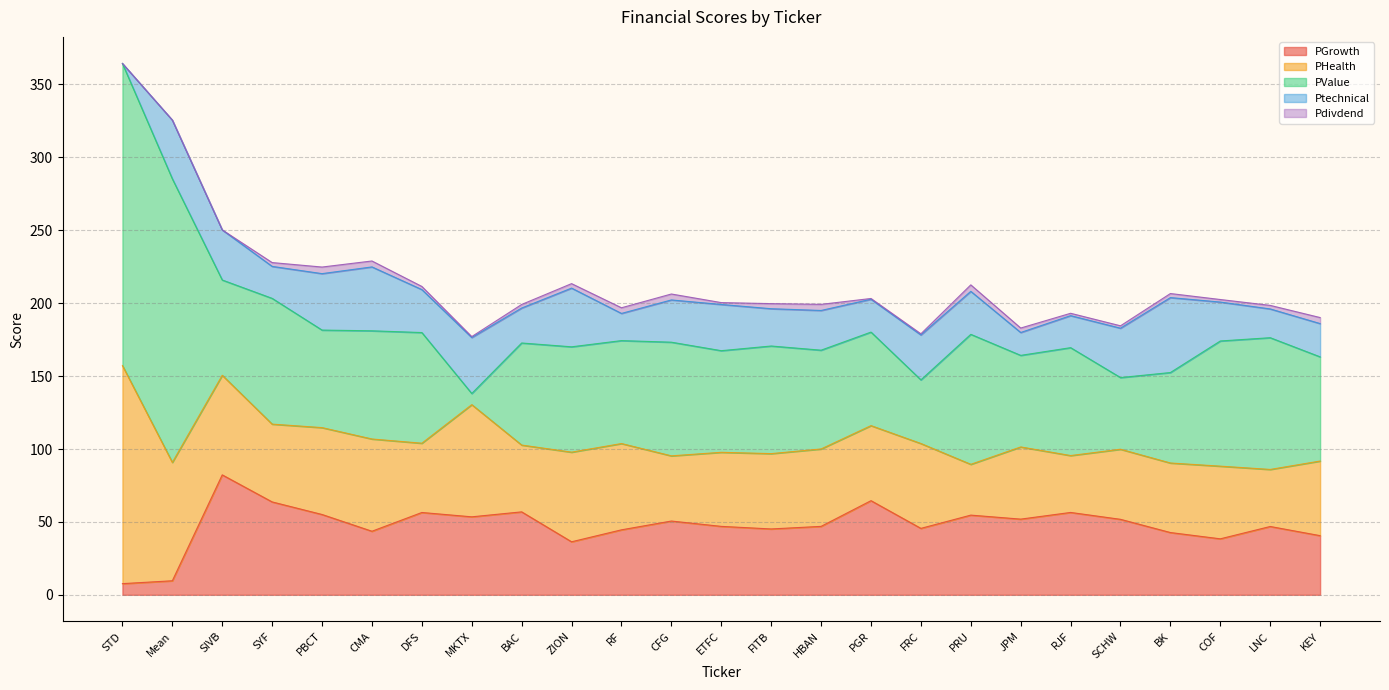

Reading left to right, list all the values displayed in this chart.

PGrowth: STD=7.7	Mean=9.6	SIVB=82.3	SYF=63.7	PBCT=55.1	CMA=43.6	DFS=56.5	MKTX=53.5	BAC=56.9	ZION=36.4	RF=44.6	CFG=50.6	ETFC=46.9	FITB=45.2	HBAN=46.9	PGR=64.6	FRC=45.6	PRU=54.7	JPM=51.9	RJF=56.5	SCHW=51.8	BK=42.7	COF=38.4	LNC=46.9	KEY=40.6
PHealth: STD=149.6	Mean=81.2	SIVB=68.3	SYF=53.4	PBCT=59.6	CMA=63.3	DFS=47.5	MKTX=76.9	BAC=45.8	ZION=61.5	RF=59.2	CFG=44.7	ETFC=50.8	FITB=51.7	HBAN=53.1	PGR=51.5	FRC=58.2	PRU=34.8	JPM=49.5	RJF=39.0	SCHW=48.1	BK=47.7	COF=49.8	LNC=39.1	KEY=51.2
PValue: STD=207.2	Mean=194.5	SIVB=65.3	SYF=86.2	PBCT=66.9	CMA=74.2	DFS=75.9	MKTX=7.7	BAC=70.0	ZION=72.2	RF=70.6	CFG=78.0	ETFC=69.7	FITB=73.8	HBAN=67.8	PGR=64.2	FRC=43.6	PRU=89.2	JPM=62.8	RJF=74.0	SCHW=49.1	BK=62.0	COF=85.8	LNC=90.3	KEY=71.5
Ptechnical: STD=0.0	Mean=40.3	SIVB=34.4	SYF=21.9	PBCT=38.7	CMA=43.8	DFS=29.5	MKTX=38.4	BAC=24.0	ZION=40.3	RF=18.6	CFG=29.0	ETFC=31.7	FITB=25.6	HBAN=27.2	PGR=22.5	FRC=30.8	PRU=29.5	JPM=15.7	RJF=22.0	SCHW=33.9	BK=51.4	COF=26.7	LNC=19.7	KEY=22.8
Pdivdend: STD=0.0	Mean=0.0	SIVB=0.0	SYF=2.6	PBCT=4.5	CMA=4.1	DFS=2.2	MKTX=0.6	BAC=2.5	ZION=3.1	RF=3.9	CFG=4.1	ETFC=1.3	FITB=3.5	HBAN=4.2	PGR=0.5	FRC=0.8	PRU=4.4	JPM=3.1	RJF=1.6	SCHW=1.6	BK=2.8	COF=1.8	LNC=2.4	KEY=4.1